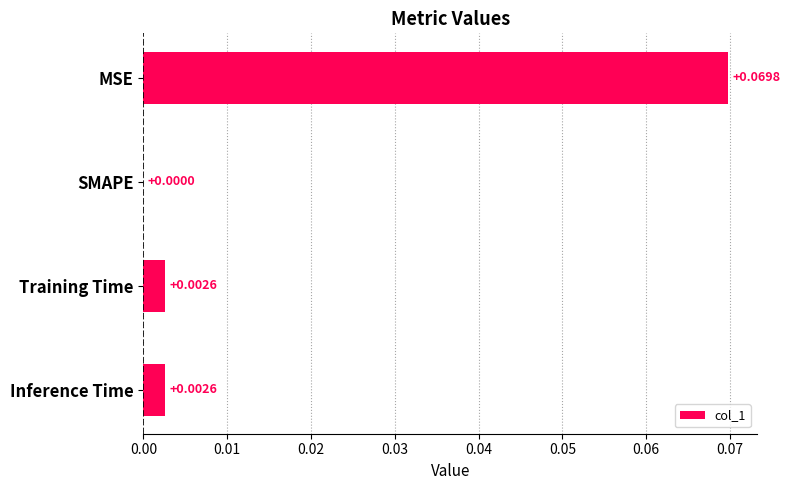

How many values are above zero?

3